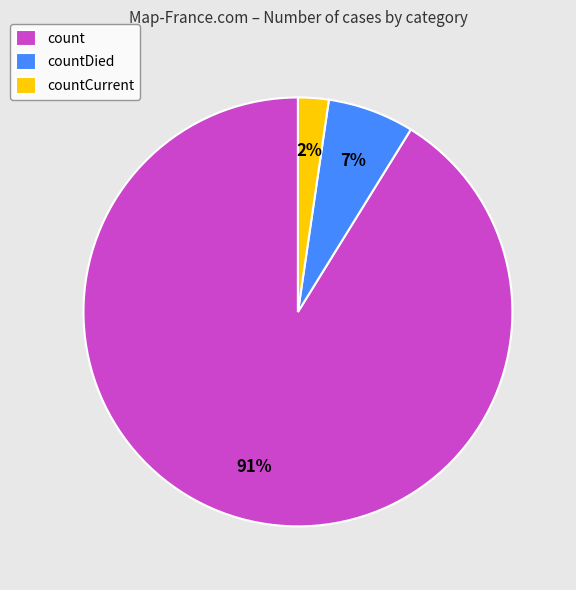

What is the smallest slice in the pie chart?

countCurrent